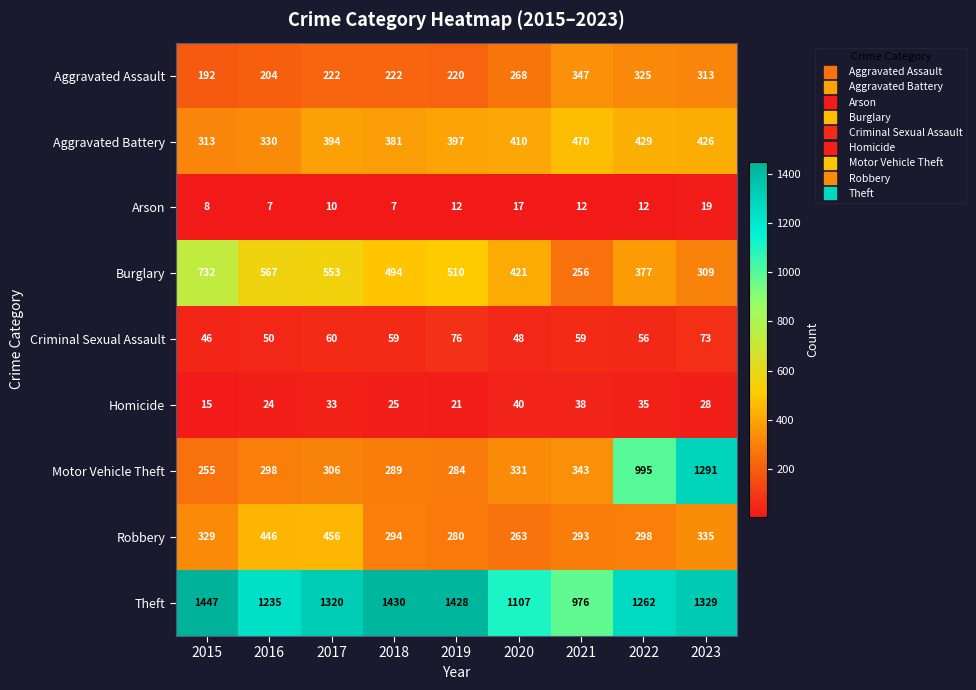

At which label does Theft reach its peak?

2015